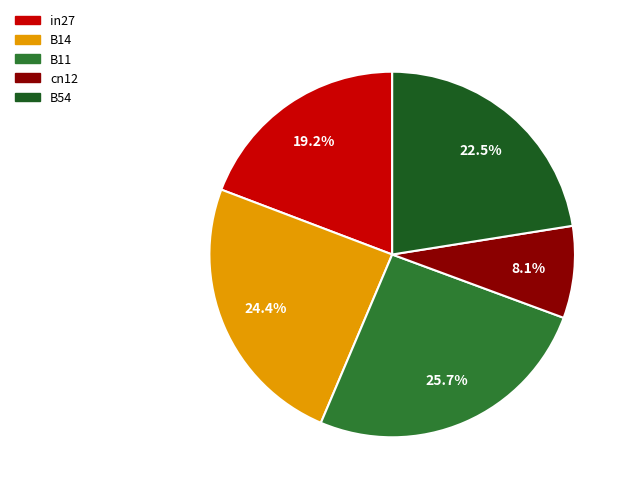

Is there any slice that represents more than half of the pie?

No